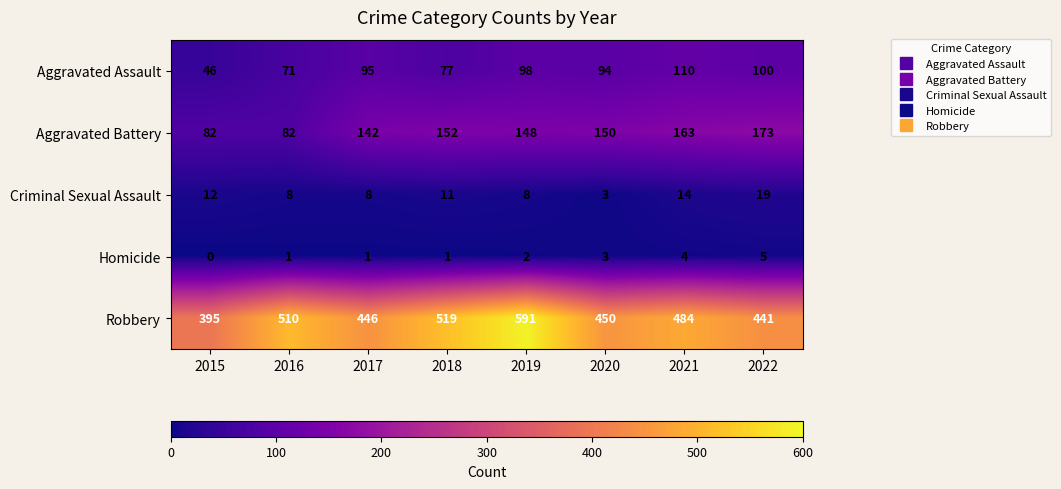

What is the approximate value of Criminal Sexual Assault at 2015?

12